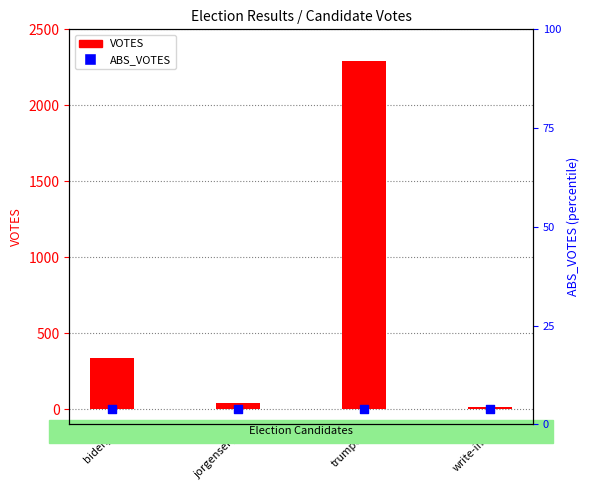

Which series contains the highest Y value?

VOTES